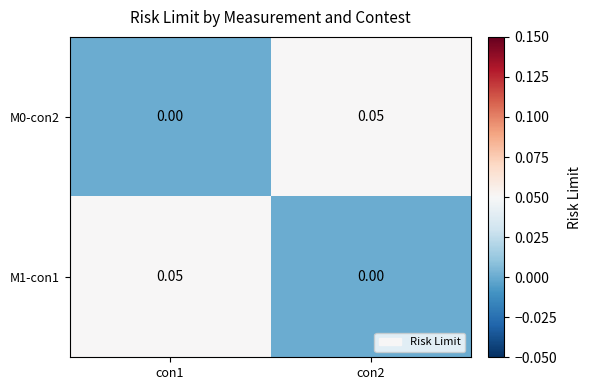

Which series has the largest total across all categories?

M0-con2